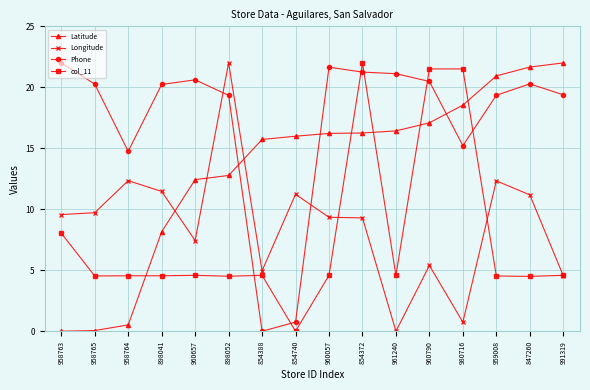

Between 958763 and 854388, which series saw the biggest shift?

Phone